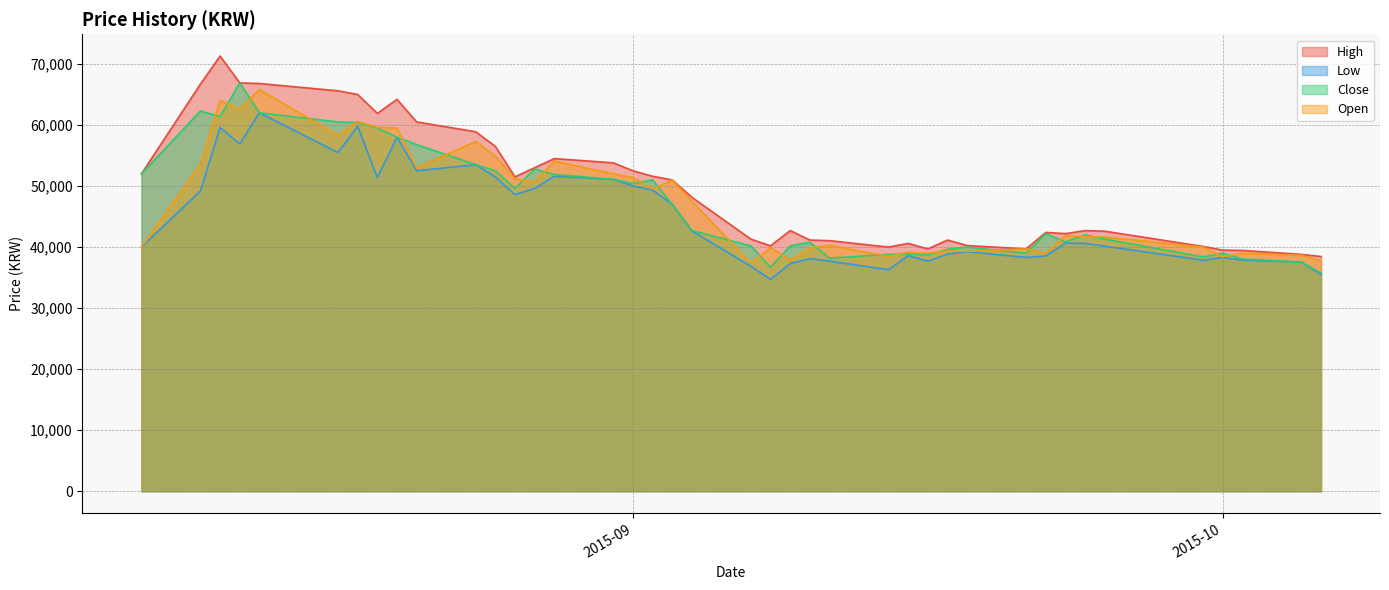

What is the label of the 16th point from the left?

2015-08-31